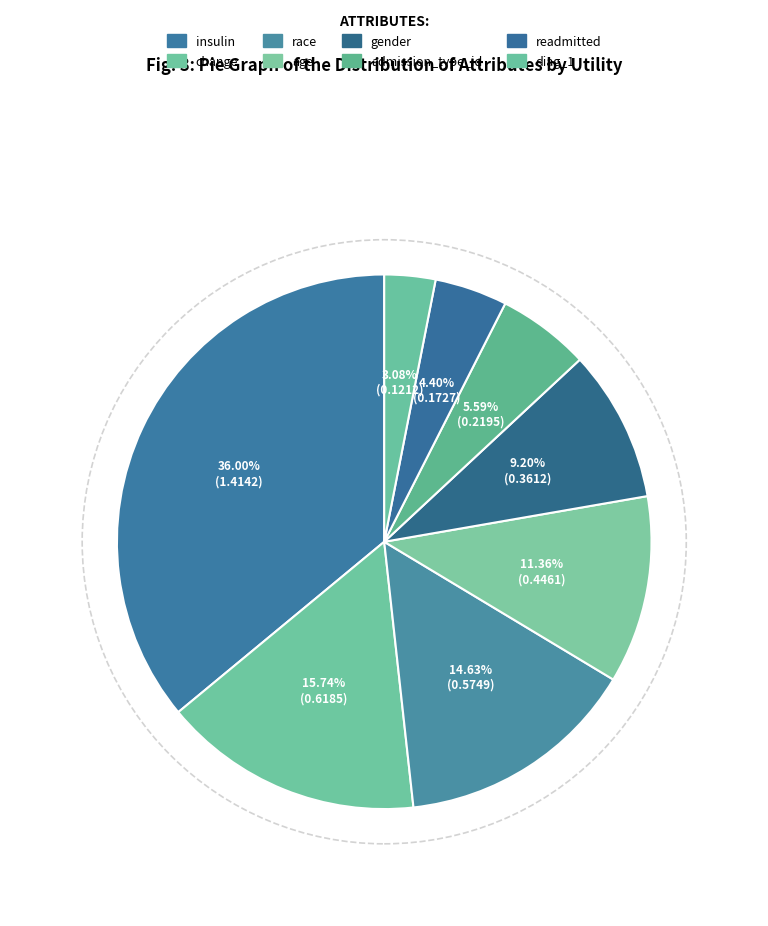

Rank the categories by value from lowest to highest.

diag_1, readmitted, admission_type_id, gender, age, race, change, insulin